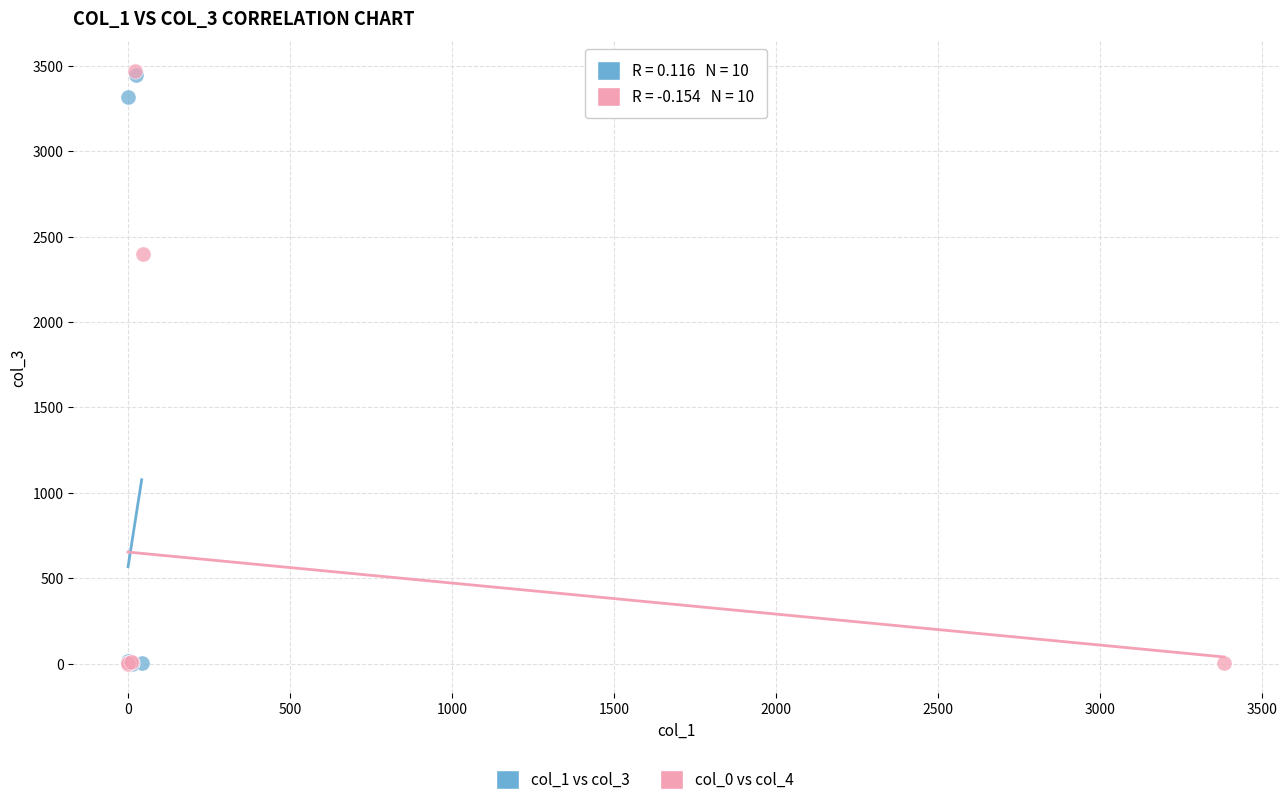

Which series has the largest Y range (max minus min)?

col_0 vs col_4